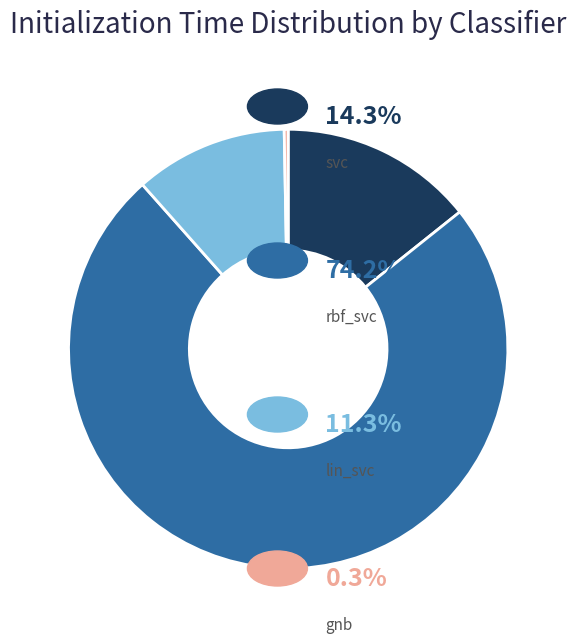

Is there a majority slice in this chart?

Yes